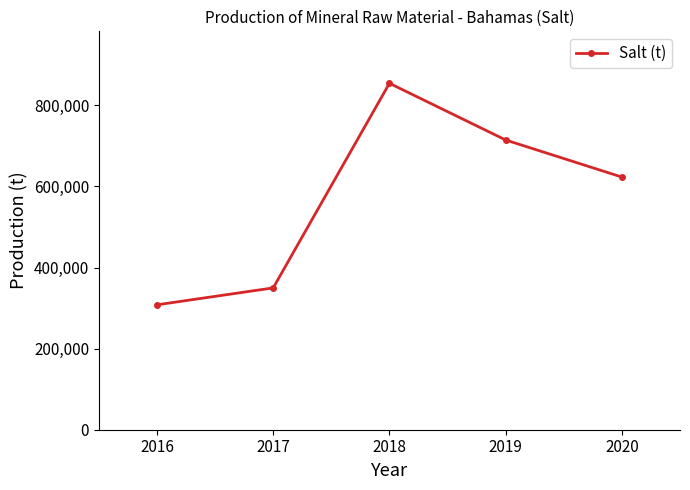

Which label corresponds to the smallest value in the chart?

2016